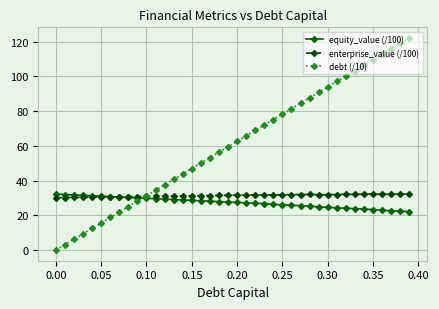

How many lines are shown in the chart?

3